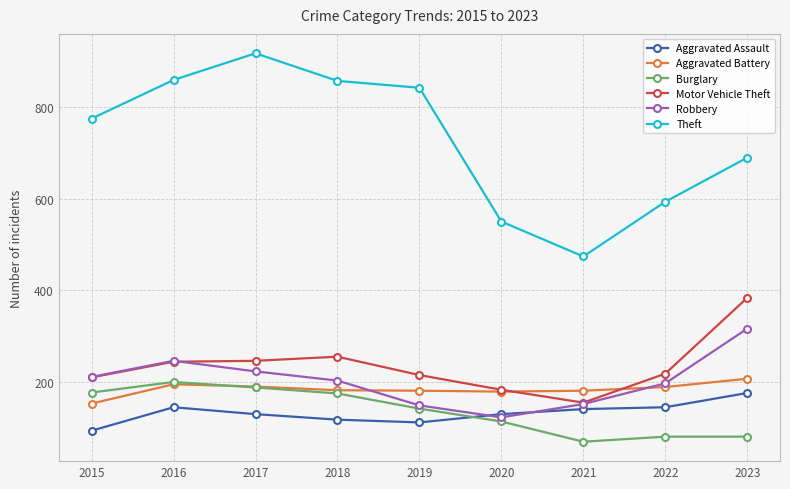

True or false: Robbery has more than 0 interior local peaks.

True